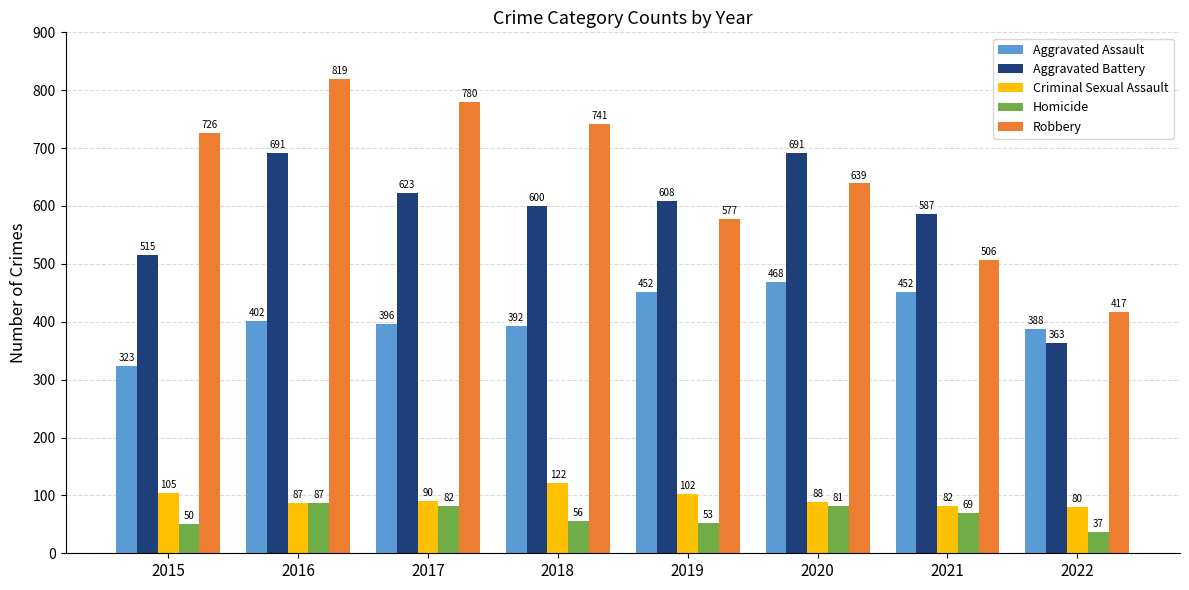

The Aggravated Assault series shows 388 at 2022. True or false?

True